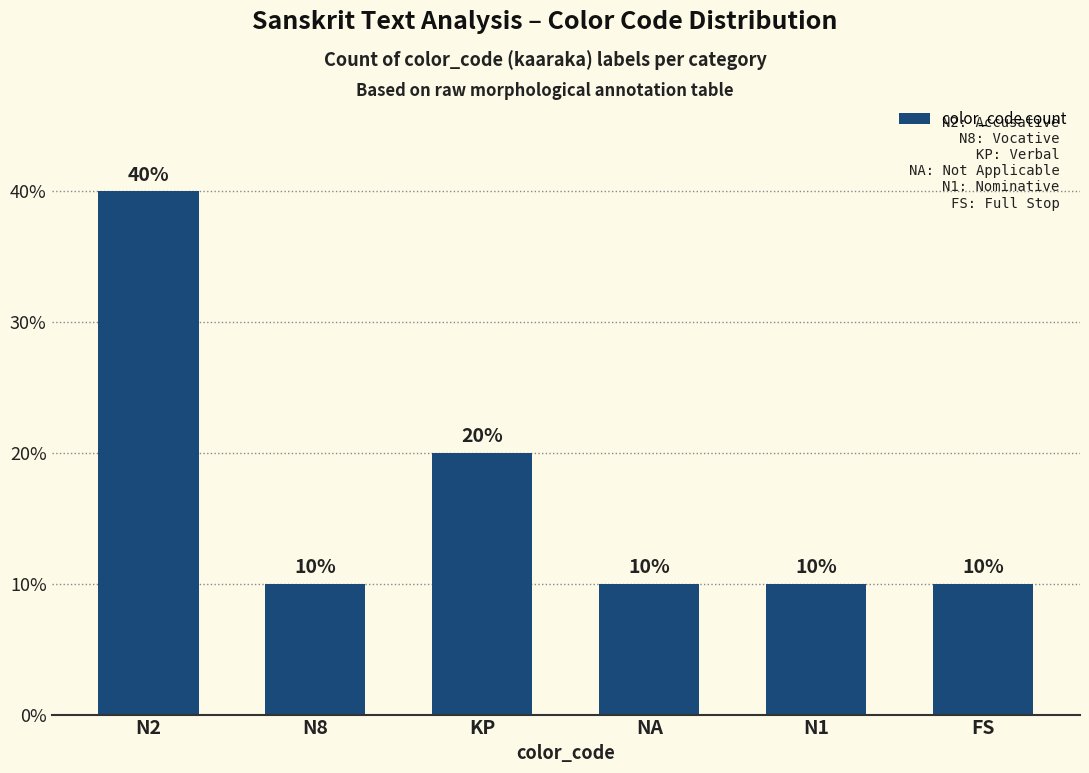

What is the label of the 1st bar from the right?

FS